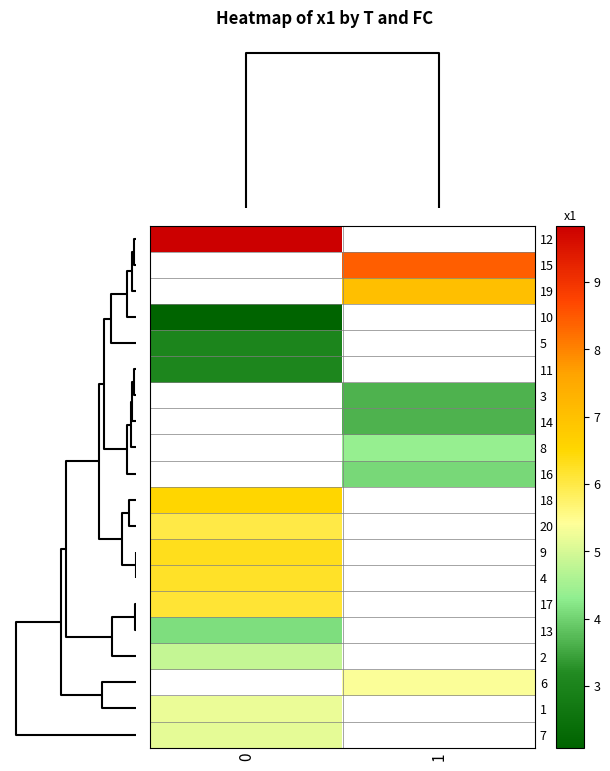

How many series are shown in this chart?

20